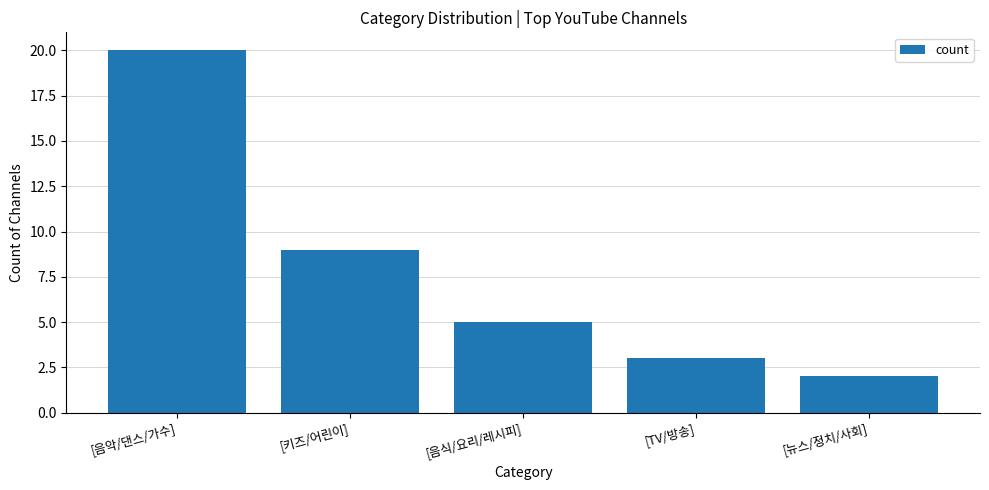

What is the sum of the values at [키즈/어린이] and [TV/방송]?

12